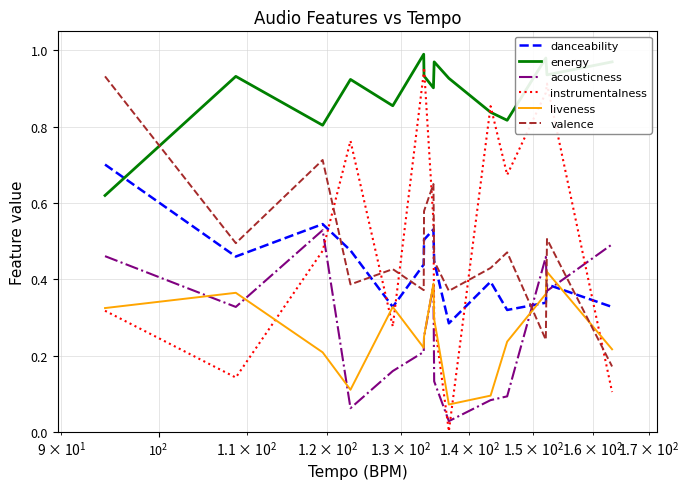

Which series ends up on top after the final intersection of valence and liveness?

liveness